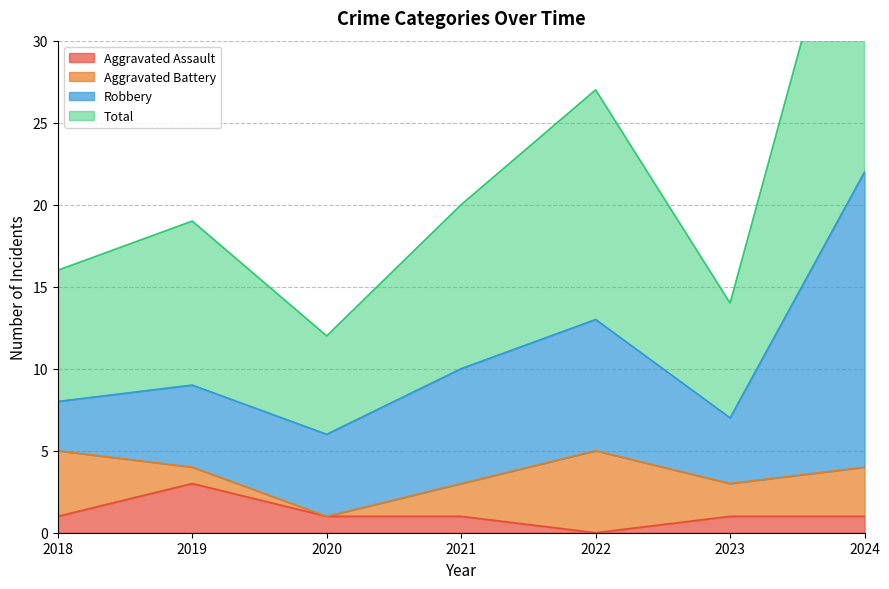

The value of Aggravated Assault at 2019 is 3. True or false?

True